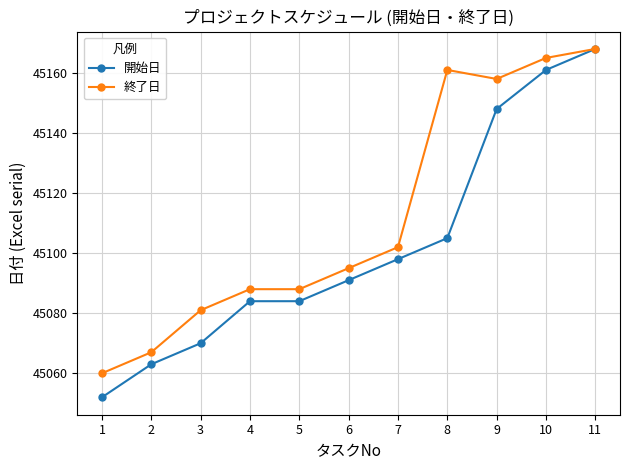

Which series changed the most between 4 and 11?

開始日